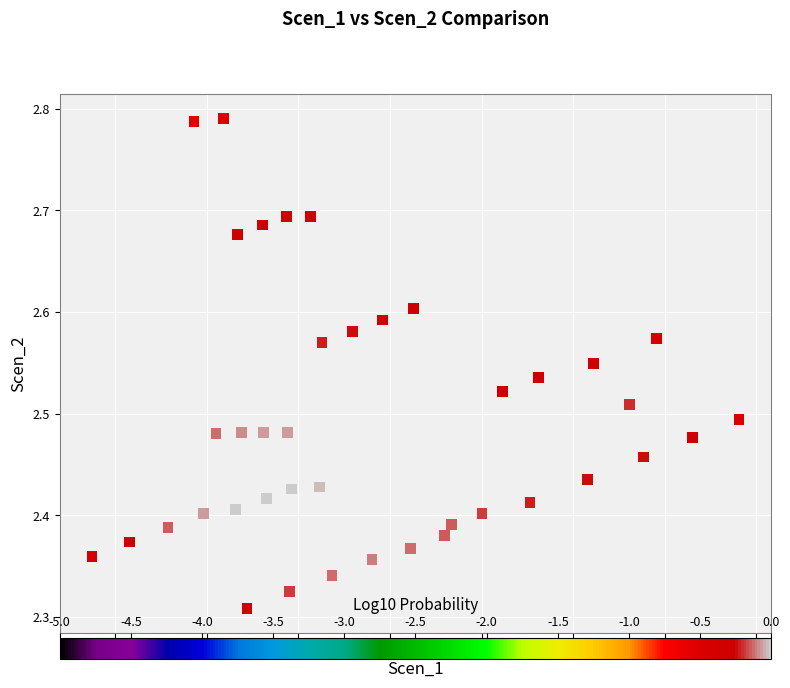

What is the range of Y values (max minus min)?

0.5